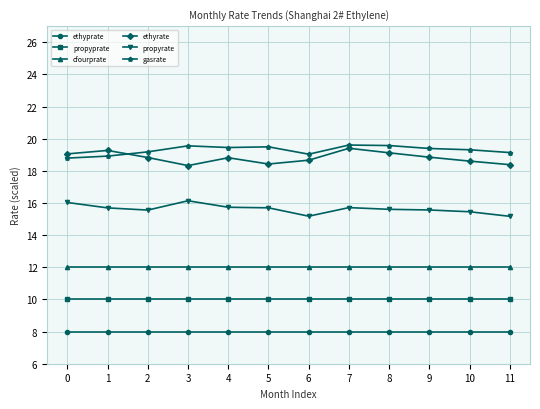

What is the highest value of the gasrate series?

19.6